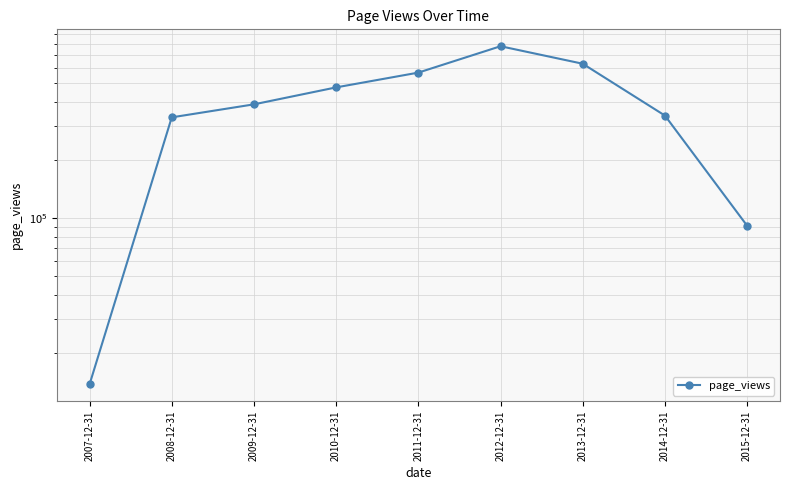

How many interior local peaks (higher than both neighbors) does the data have?

1